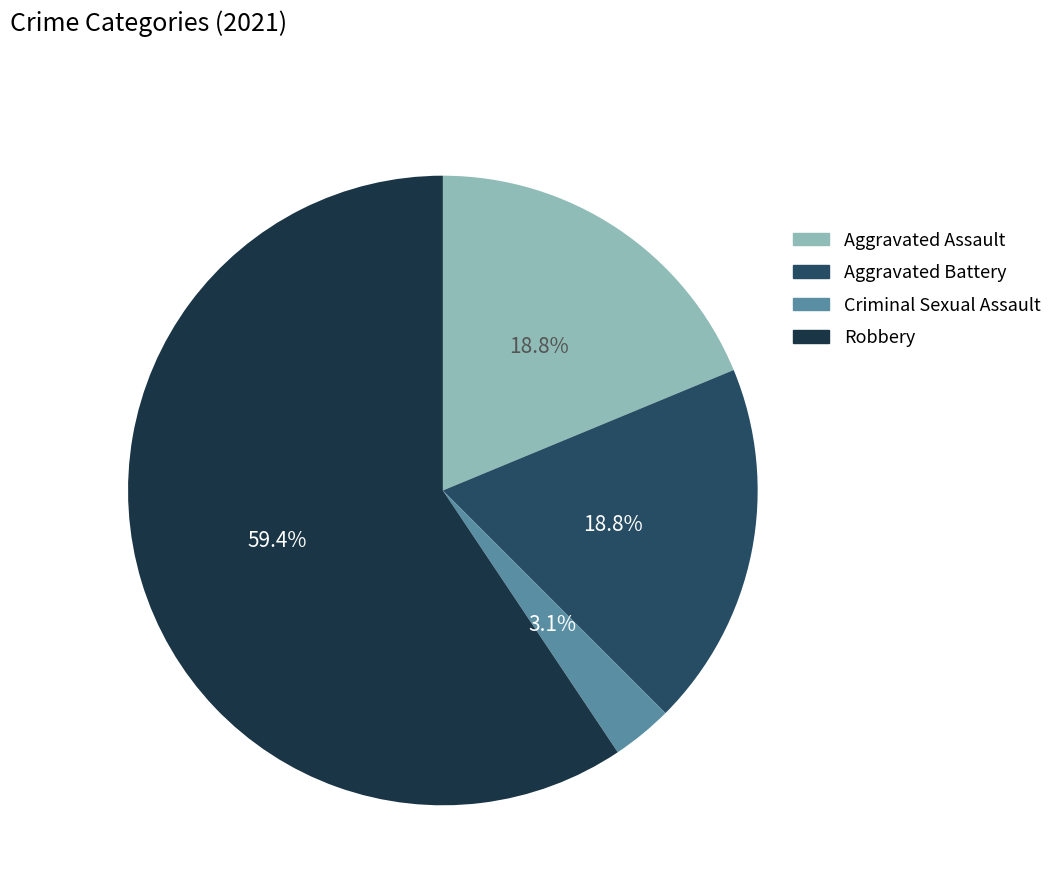

Is there a majority slice in this chart?

Yes